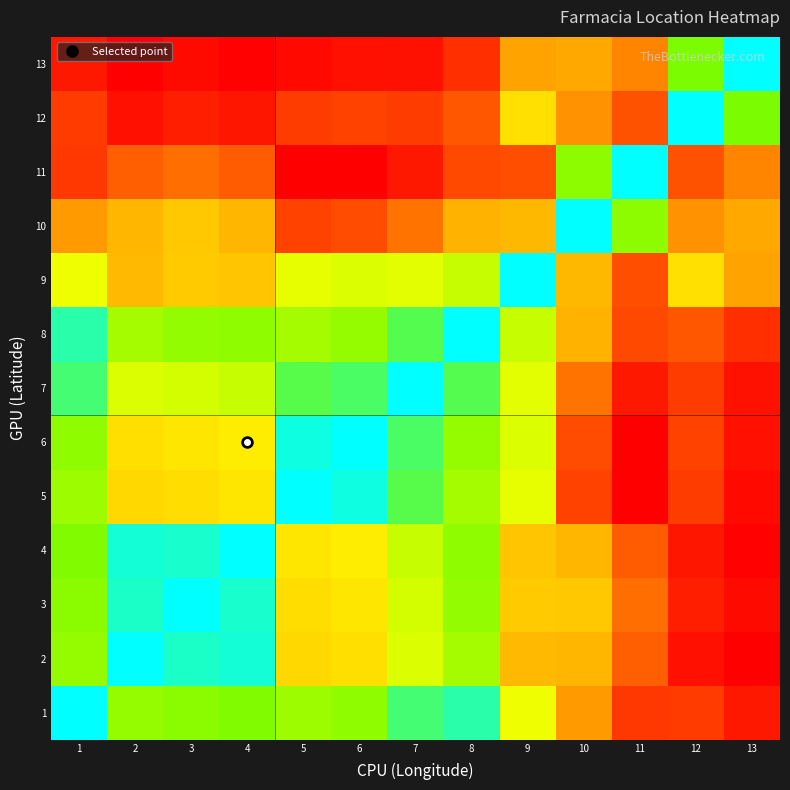

Reading right to left, what are all the values shown in this chart?

1: 13=0.1	12=0.2	11=0.2	10=0.4	9=0.6	8=0.9	7=0.9	6=0.8	5=0.7	4=0.8	3=0.8	2=0.8	1=1.0
2: 13=-0.0	12=0.0	11=0.3	10=0.4	9=0.4	8=0.7	7=0.7	6=0.5	5=0.5	4=1.0	3=1.0	2=1.0	1=0.8
3: 13=0.0	12=0.1	11=0.3	10=0.5	9=0.5	8=0.8	7=0.7	6=0.5	5=0.5	4=1.0	3=1.0	2=1.0	1=0.8
4: 13=0.0	12=0.1	11=0.2	10=0.4	9=0.5	8=0.8	7=0.7	6=0.6	5=0.5	4=1.0	3=1.0	2=1.0	1=0.8
5: 13=0.0	12=0.2	11=-0.0	10=0.2	9=0.6	8=0.7	7=0.9	6=1.0	5=1.0	4=0.5	3=0.5	2=0.5	1=0.7
6: 13=0.1	12=0.2	11=-0.0	10=0.2	9=0.7	8=0.8	7=0.9	6=1.0	5=1.0	4=0.6	3=0.5	2=0.5	1=0.8
7: 13=0.1	12=0.2	11=0.1	10=0.3	9=0.6	8=0.9	7=1.0	6=0.9	5=0.9	4=0.7	3=0.7	2=0.7	1=0.9
8: 13=0.1	12=0.2	11=0.2	10=0.4	9=0.7	8=1.0	7=0.9	6=0.8	5=0.7	4=0.8	3=0.8	2=0.7	1=0.9
9: 13=0.4	12=0.5	11=0.2	10=0.4	9=1.0	8=0.7	7=0.6	6=0.7	5=0.6	4=0.5	3=0.5	2=0.4	1=0.6
10: 13=0.4	12=0.4	11=0.8	10=1.0	9=0.4	8=0.4	7=0.3	6=0.2	5=0.2	4=0.4	3=0.5	2=0.4	1=0.4
11: 13=0.3	12=0.2	11=1.0	10=0.8	9=0.2	8=0.2	7=0.1	6=-0.0	5=-0.0	4=0.2	3=0.3	2=0.3	1=0.2
12: 13=0.8	12=1.0	11=0.2	10=0.4	9=0.5	8=0.2	7=0.2	6=0.2	5=0.2	4=0.1	3=0.1	2=0.0	1=0.2
13: 13=1.0	12=0.8	11=0.3	10=0.4	9=0.4	8=0.1	7=0.1	6=0.1	5=0.0	4=0.0	3=0.0	2=-0.0	1=0.1